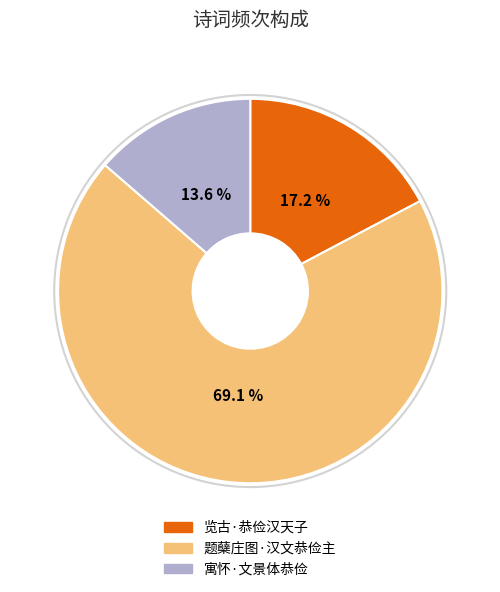

Rank the categories by value from lowest to highest.

寓怀·文景体恭俭, 览古·恭俭汉天子, 题蘖庄图·汉文恭俭主